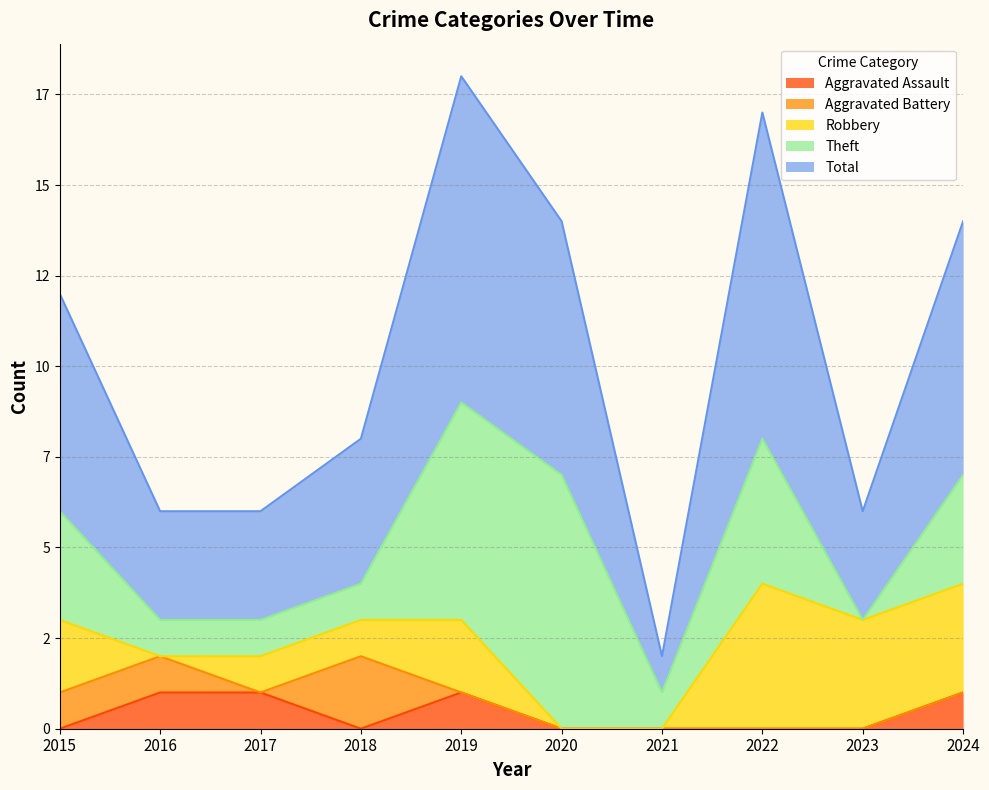

True or false: Robbery and Theft intersect in this chart.

False